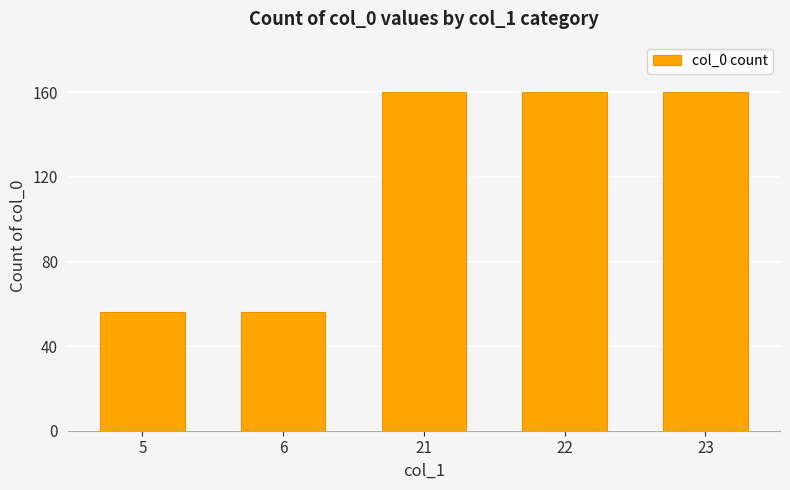

True or false: the data shows 34 at 6.

False